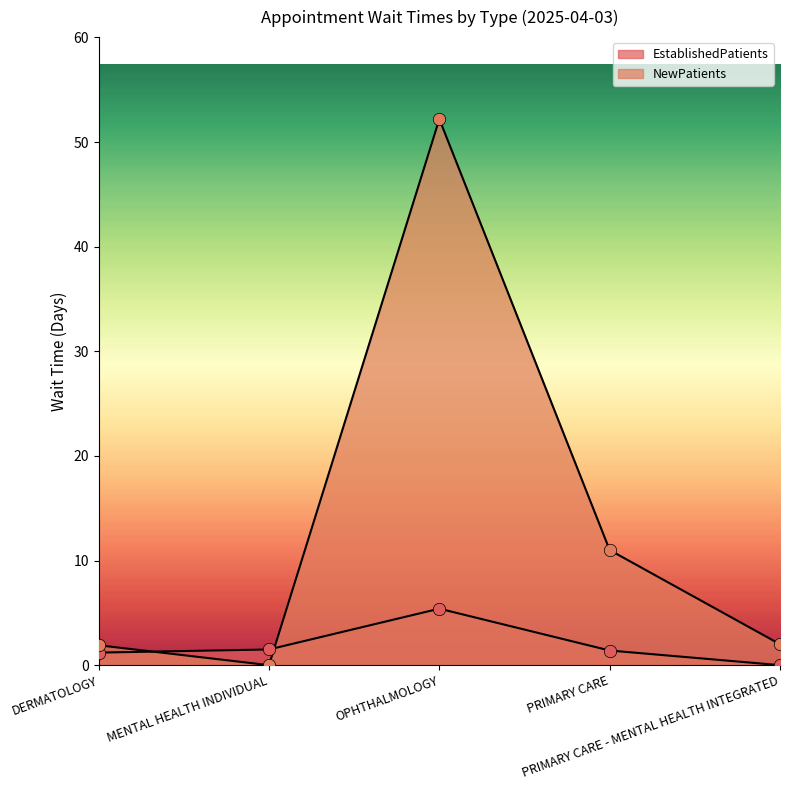

What are all the series names shown in the legend?

EstablishedPatients, NewPatients